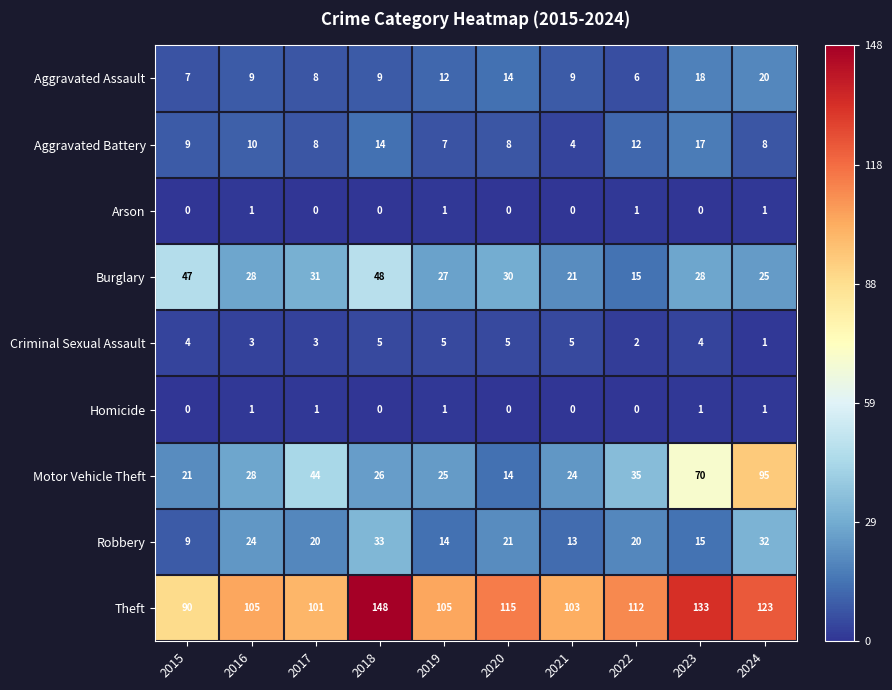

Which series has the widest spread of values?

Motor Vehicle Theft